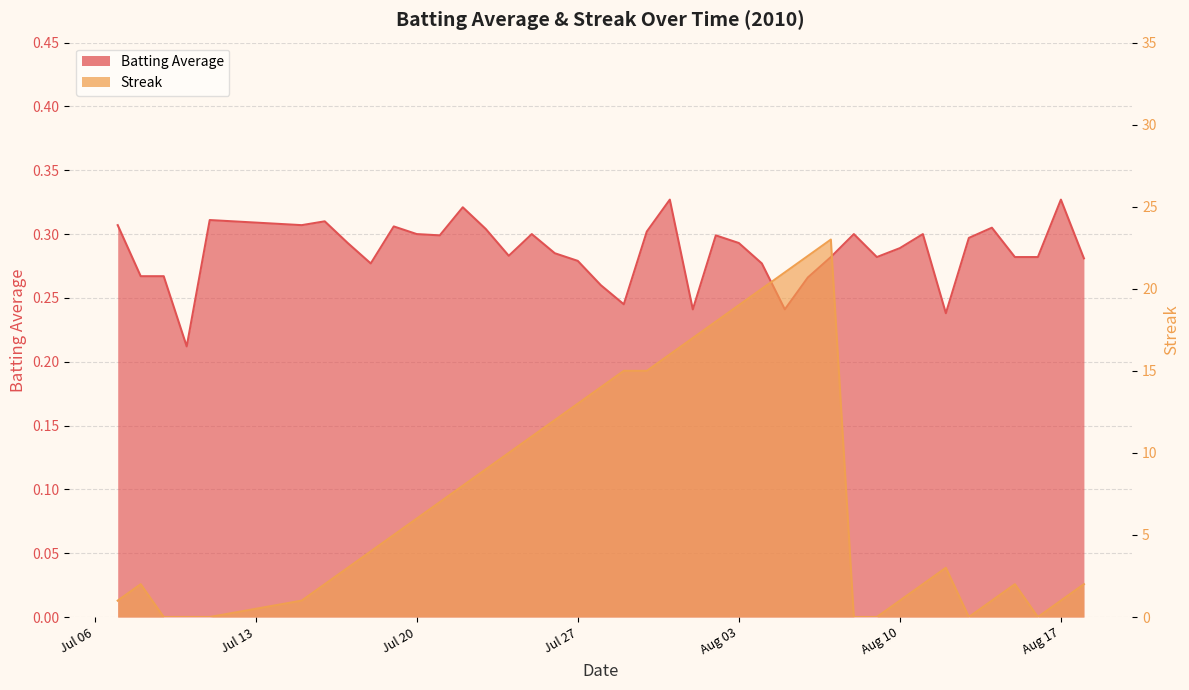

Reading right to left, extract all data points from this chart.

Batting Average: 0.3	0.3	0.3	0.3	0.3	0.3	0.2	0.3	0.3	0.3	0.3	0.3	0.3	0.2	0.3	0.3	0.3	0.2	0.3	0.3	0.2	0.3	0.3	0.3	0.3	0.3	0.3	0.3	0.3	0.3	0.3	0.3	0.3	0.3	0.3	0.3	0.2	0.3	0.3	0.3
Streak: 2.0	1.0	0.0	2.0	1.0	0.0	3.0	2.0	1.0	0.0	0.0	23.0	22.0	21.0	20.0	19.0	18.0	17.0	16.0	15.0	15.0	14.0	13.0	12.0	11.0	10.0	9.0	8.0	7.0	6.0	5.0	4.0	3.0	2.0	1.0	0.0	0.0	0.0	2.0	1.0